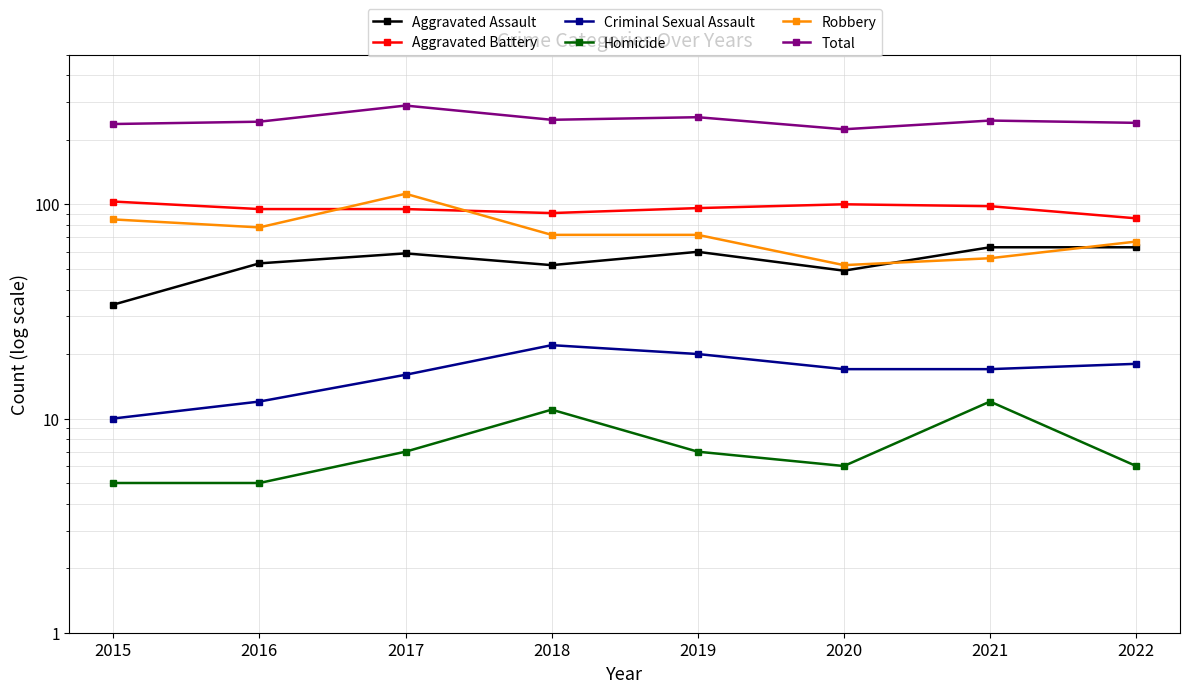

How many data points in Robbery are less than 72?

3